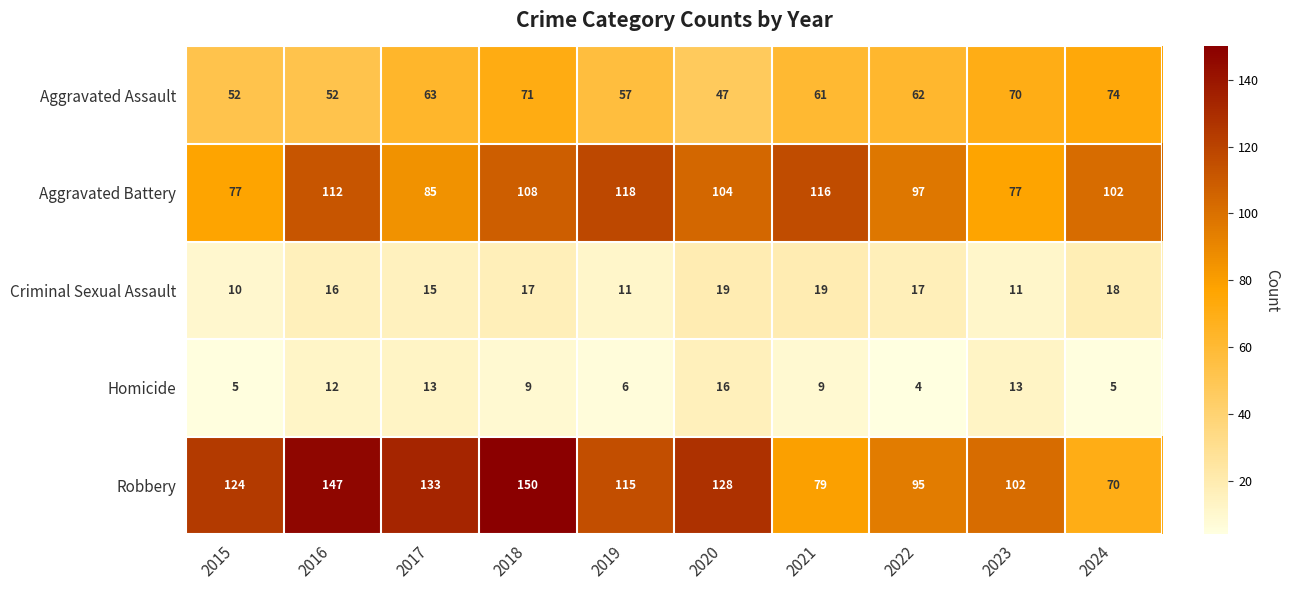

At 2019, list the series in order from largest to smallest.

Aggravated Battery, Robbery, Aggravated Assault, Criminal Sexual Assault, Homicide